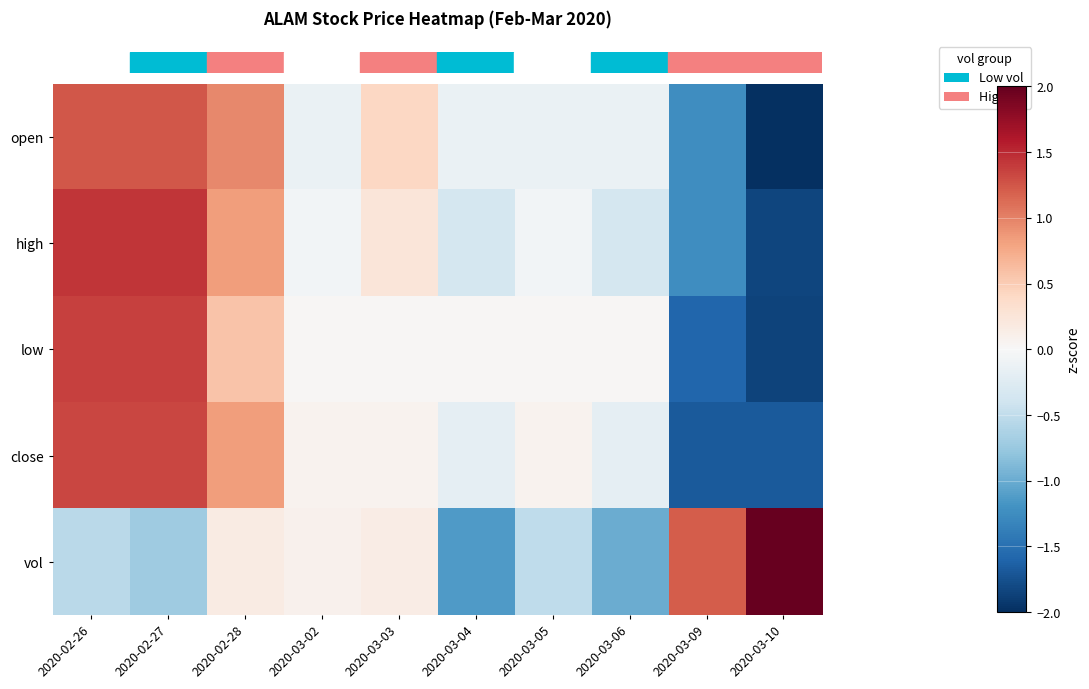

How many series are shown in this chart?

5